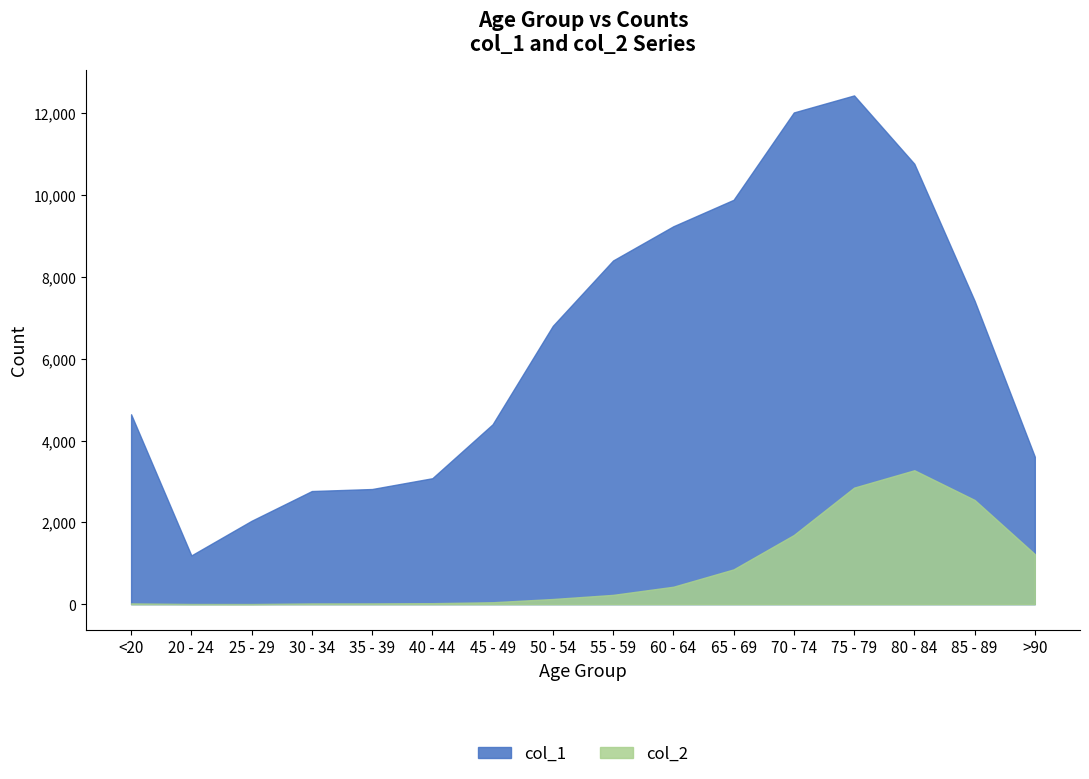

What is the value of the col_1 point at the 2nd from the left?

1191